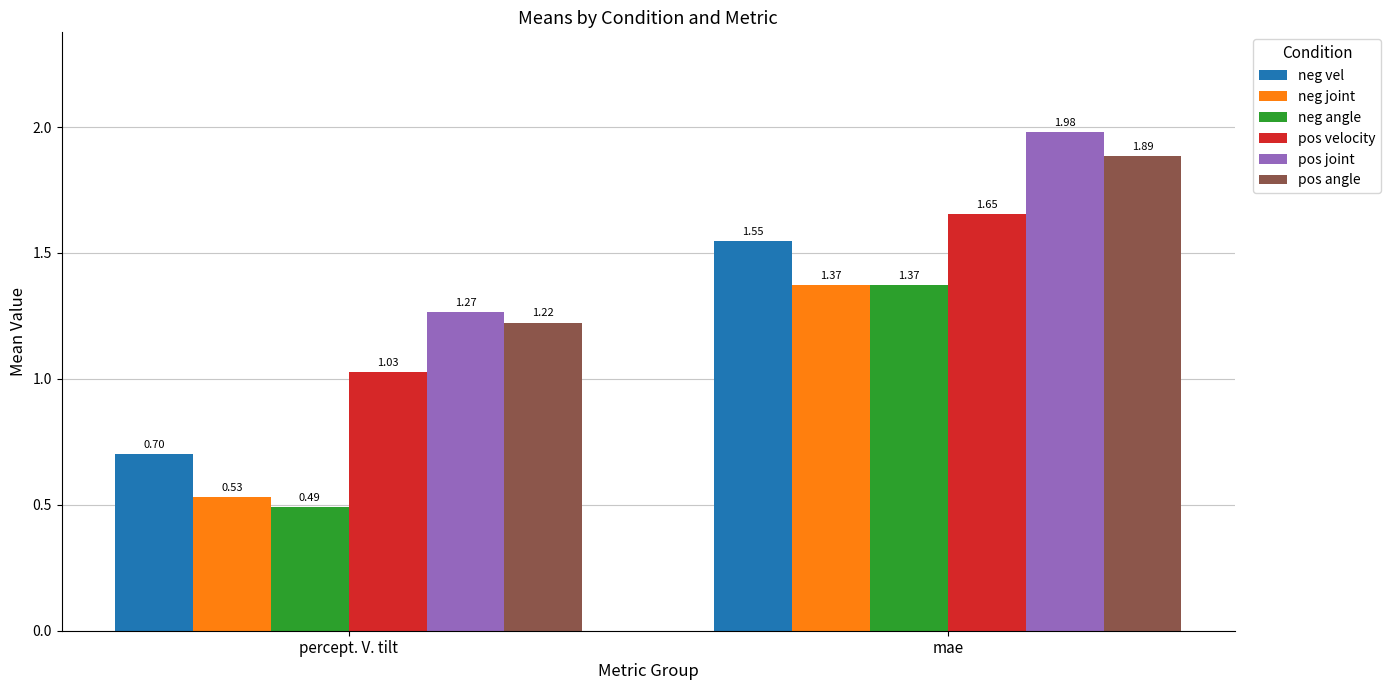

How many bars are there in each group?

6